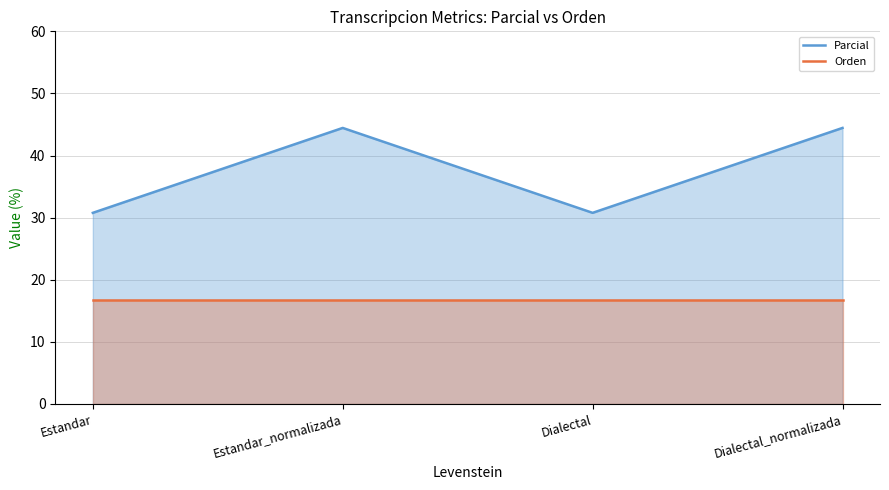

Where does the Parcial series first go above 44?

Estandar_normalizada